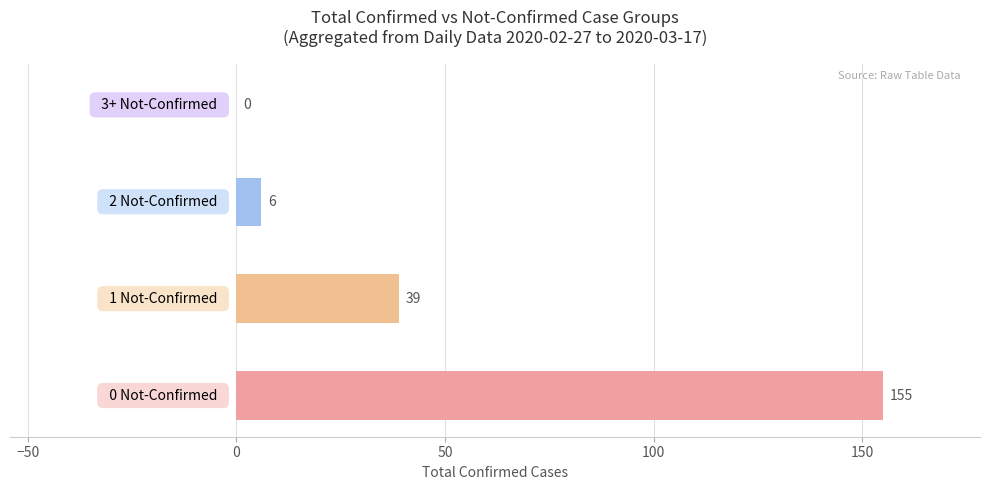

What is the sum of all values?

200